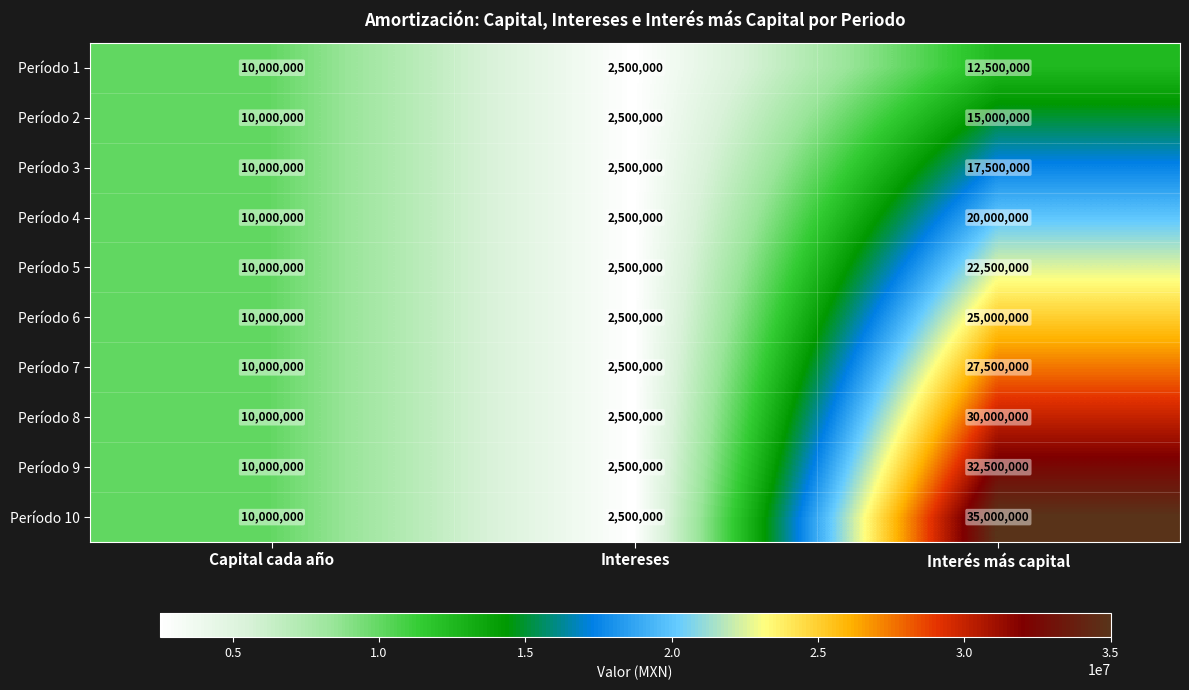

Is it true that Período 6 equals 2500000 at Intereses?

True